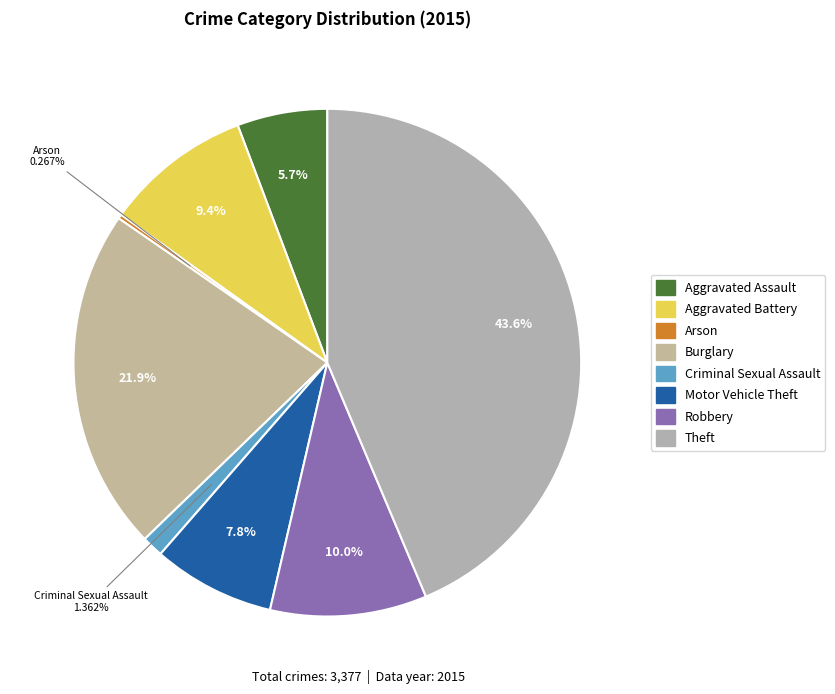

What percentage is the Theft slice, to the nearest percent?

44%